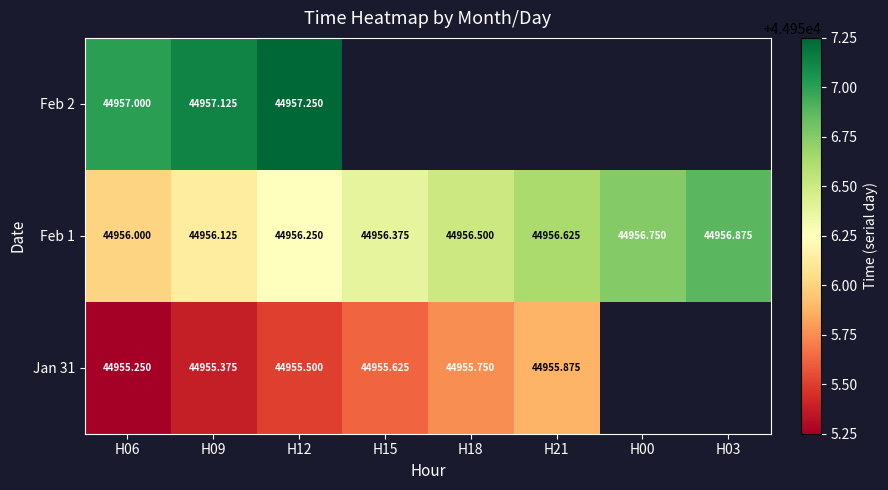

Which label corresponds to the smallest value in the chart?

H06